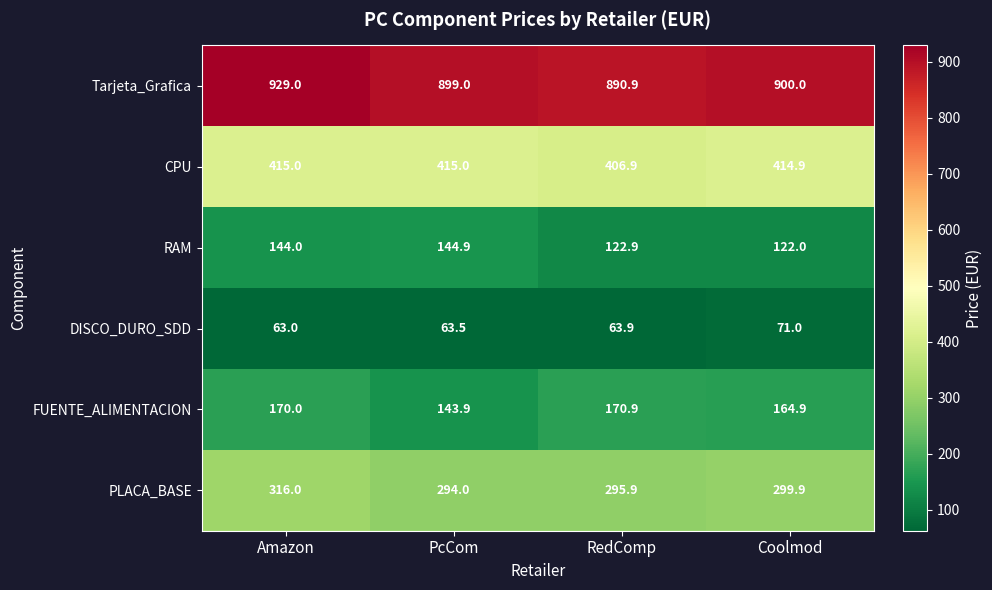

Is the value of RAM at RedComp greater than the value of PLACA_BASE at Coolmod?

No